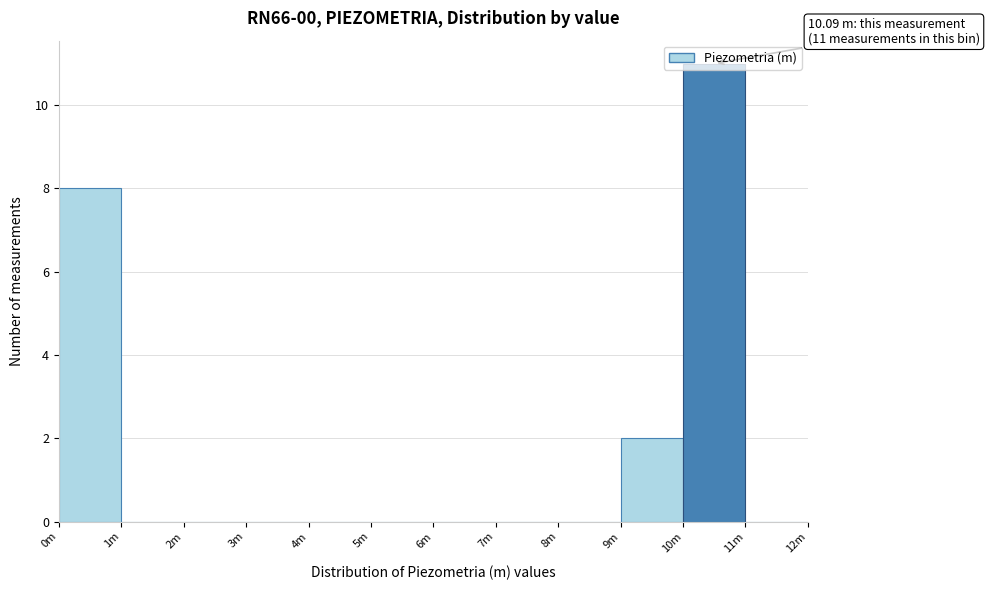

Which label corresponds to the largest value in the chart?

10m